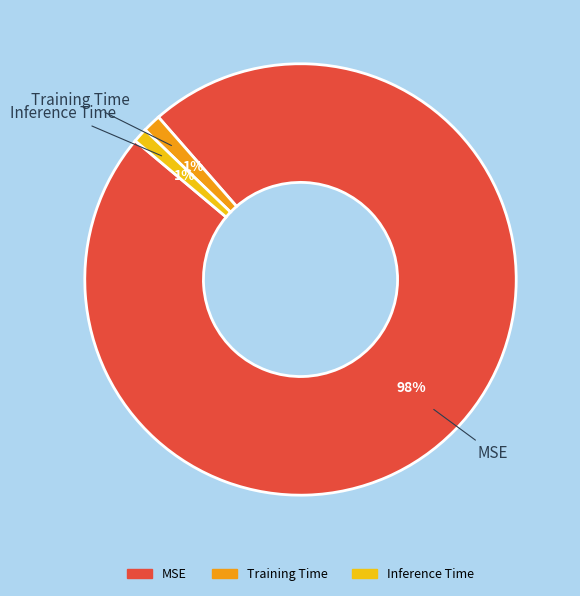

To the nearest percent, what is the combined percentage of Inference Time and Training Time?

2%